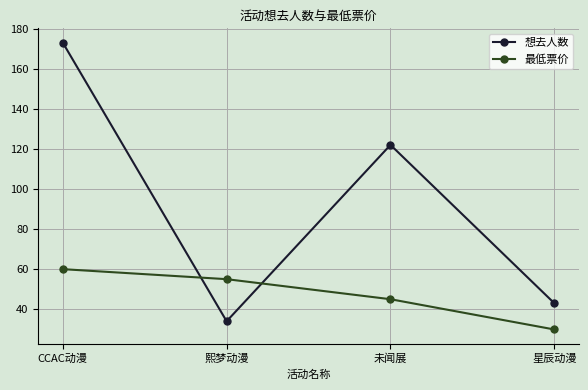

What is the label of the 1st point from the left?

CCAC动漫